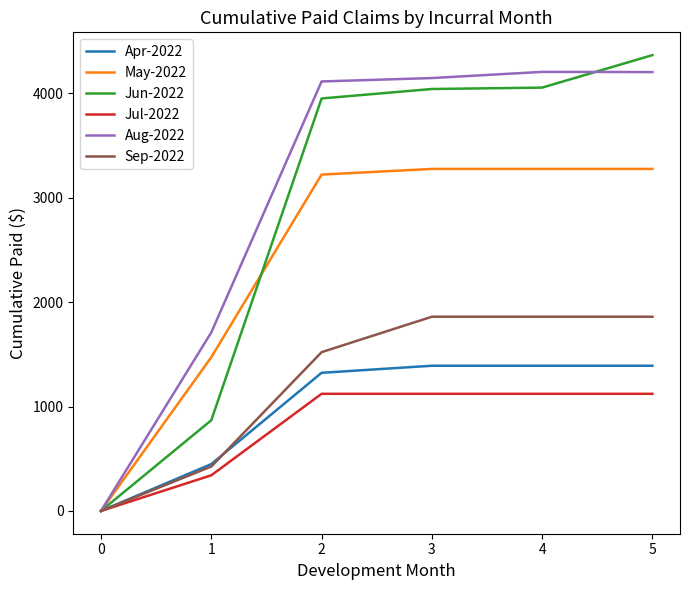

What is the highest value of the May-2022 series?

3275.8